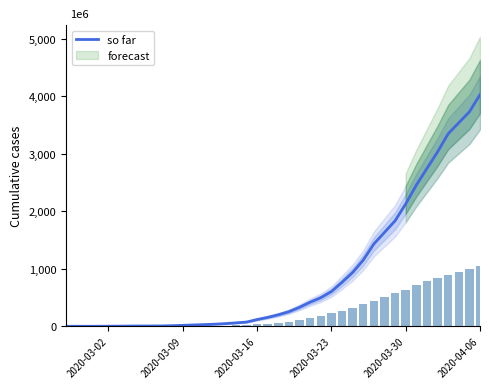

What is the smallest value displayed?

3